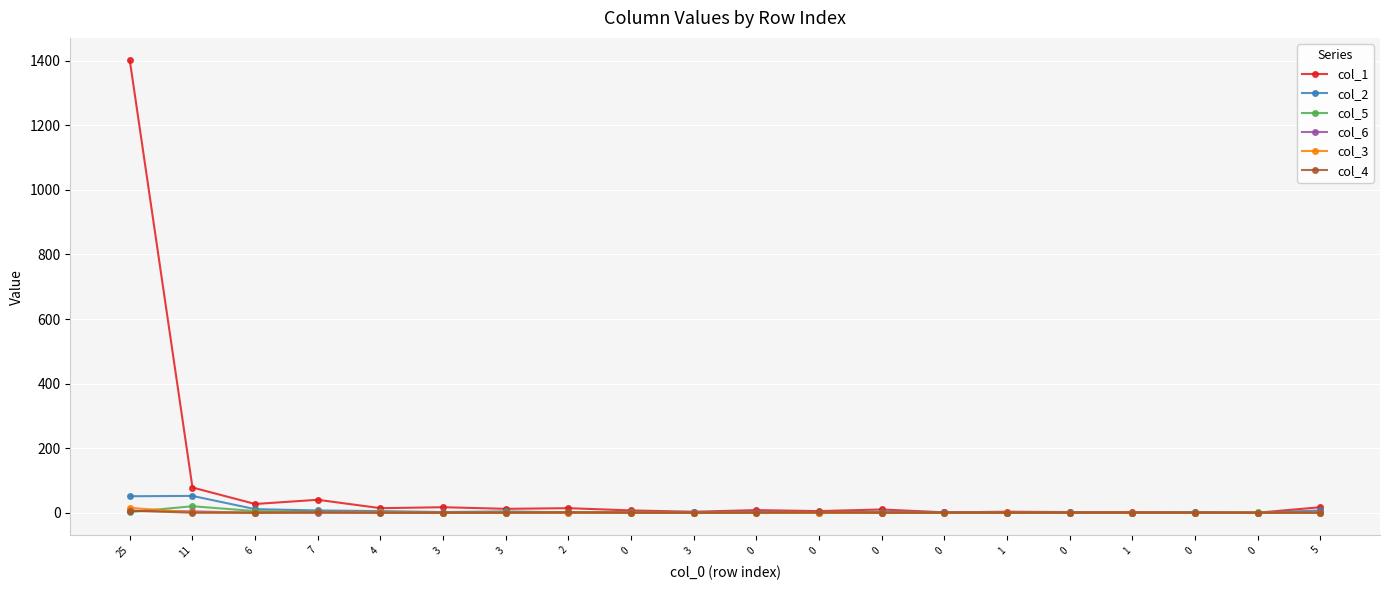

Where is the first local minimum for col_3?

6